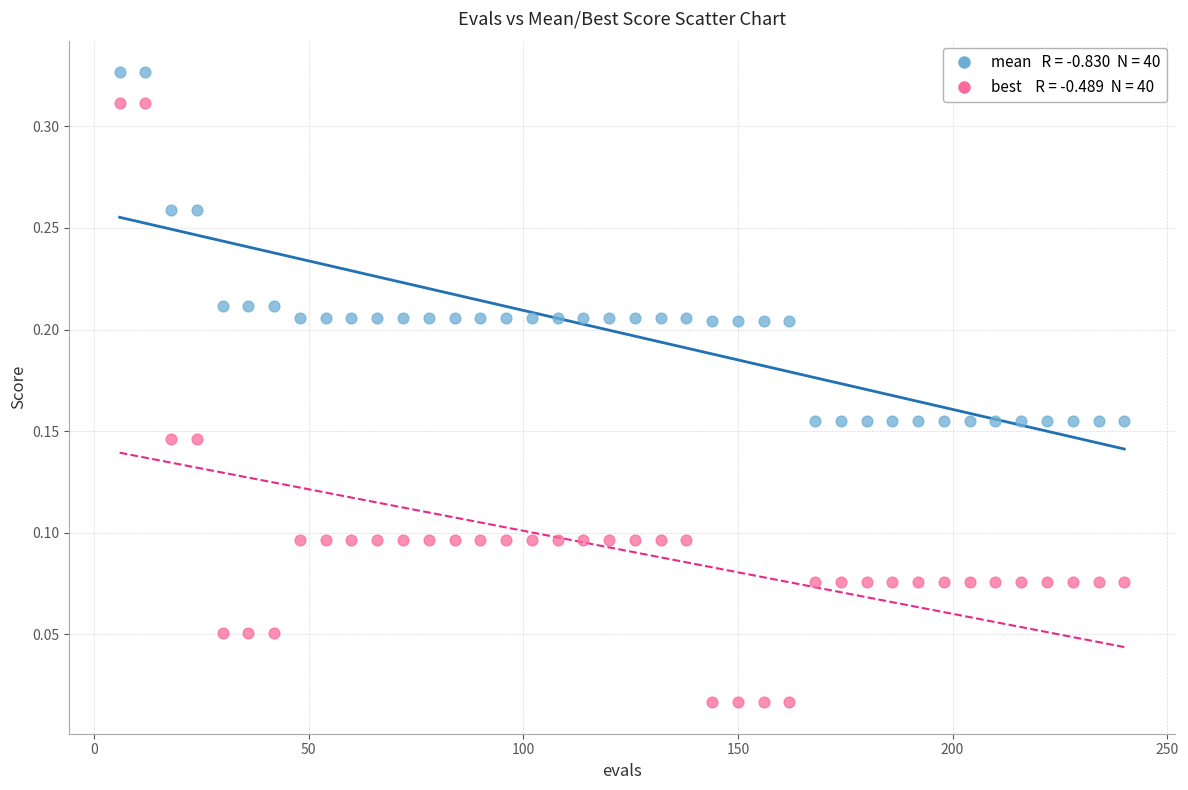

Across all data points, what is the range of X values (max minus min)?

234.0